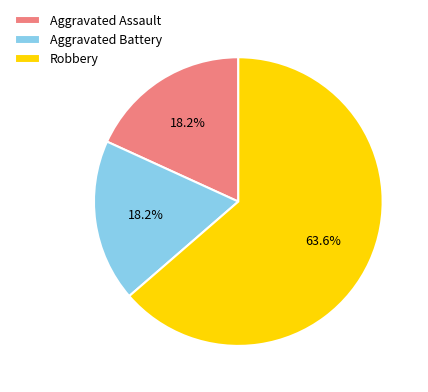

What is the majority slice?

Robbery